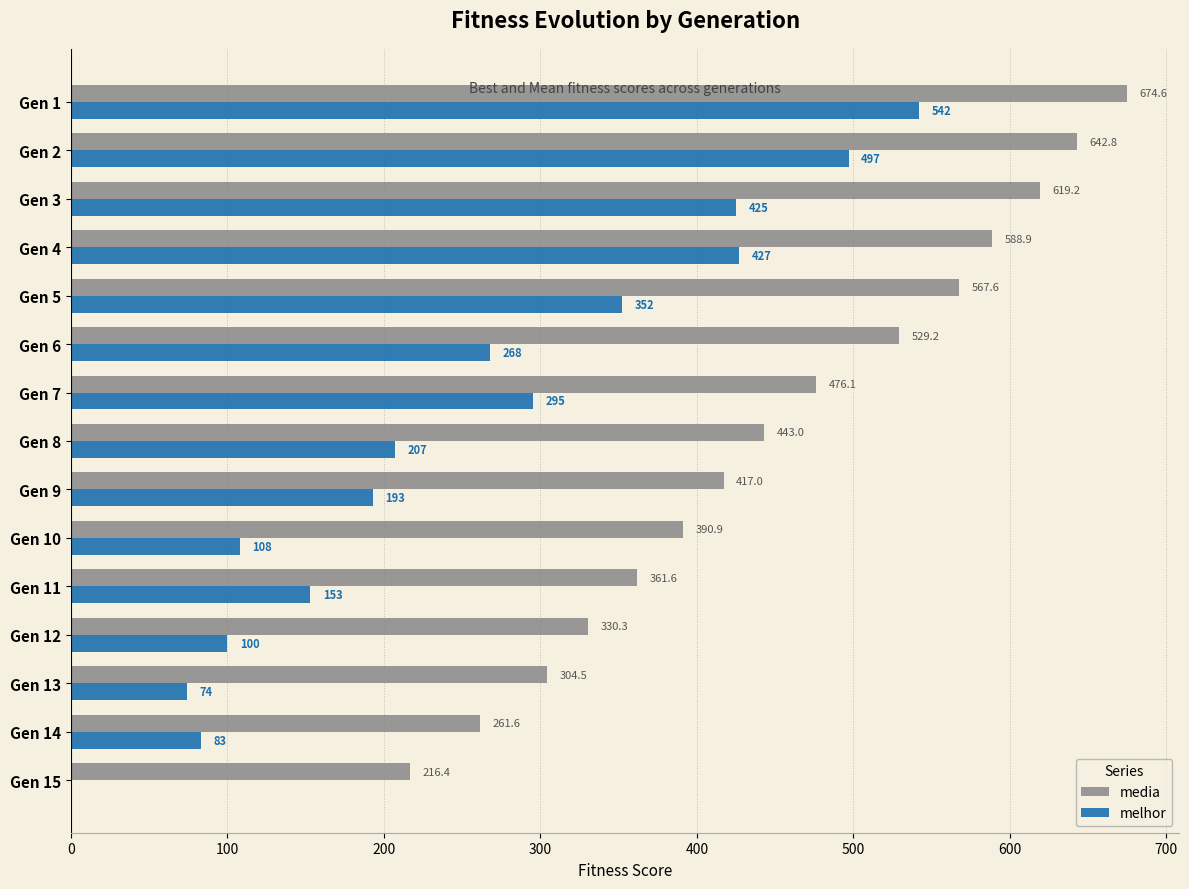

At which category is the sum across all series the highest?

Gen 1